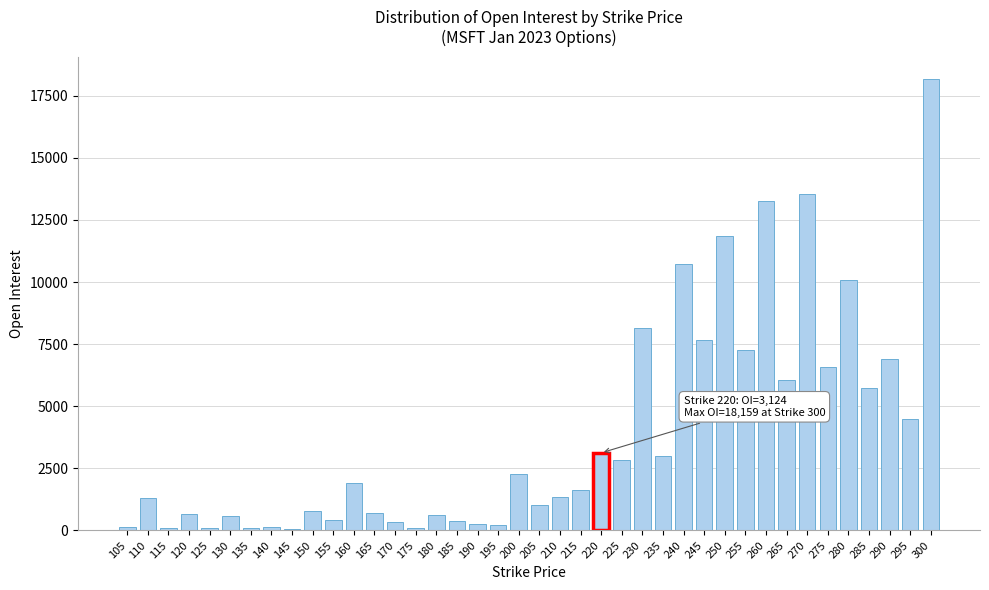

What is the sum of all values?

154579